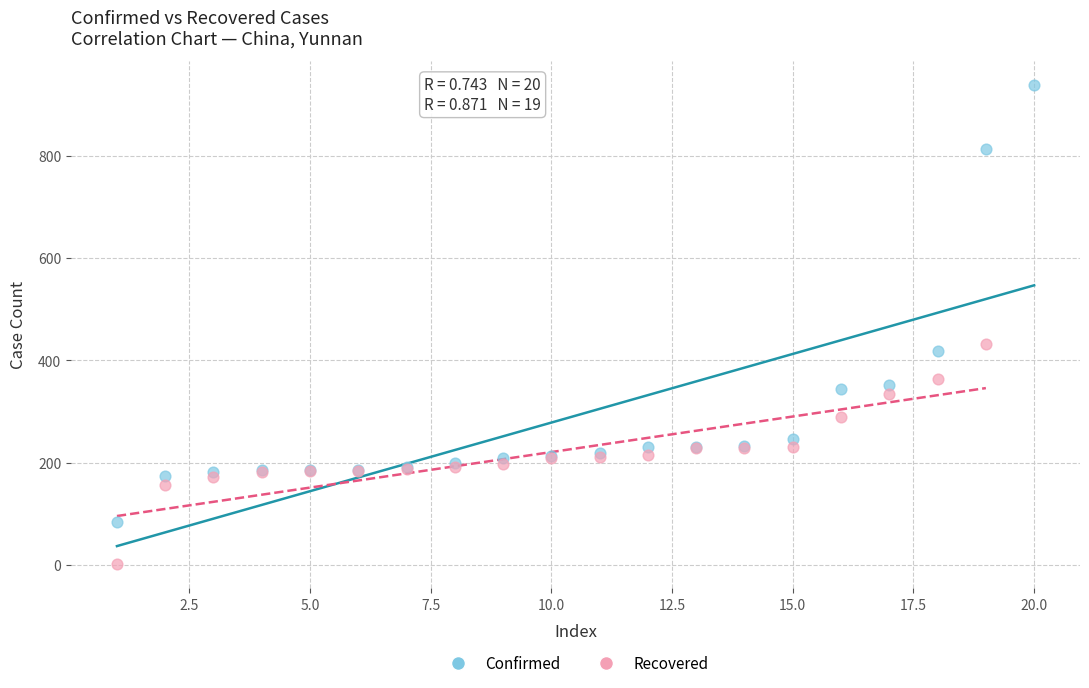

Which series has the largest Y range (max minus min)?

Confirmed